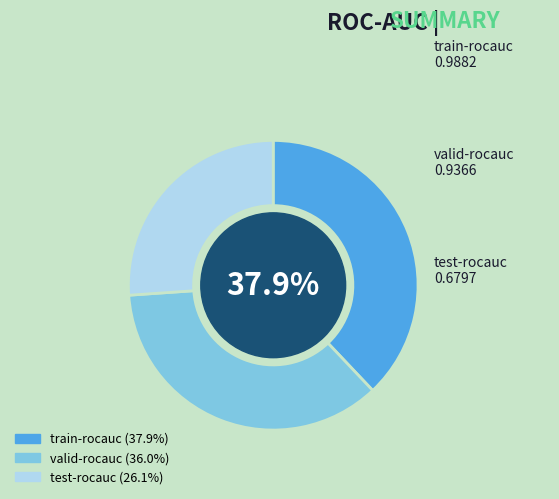

Between train-rocauc and test-rocauc, which is larger?

train-rocauc